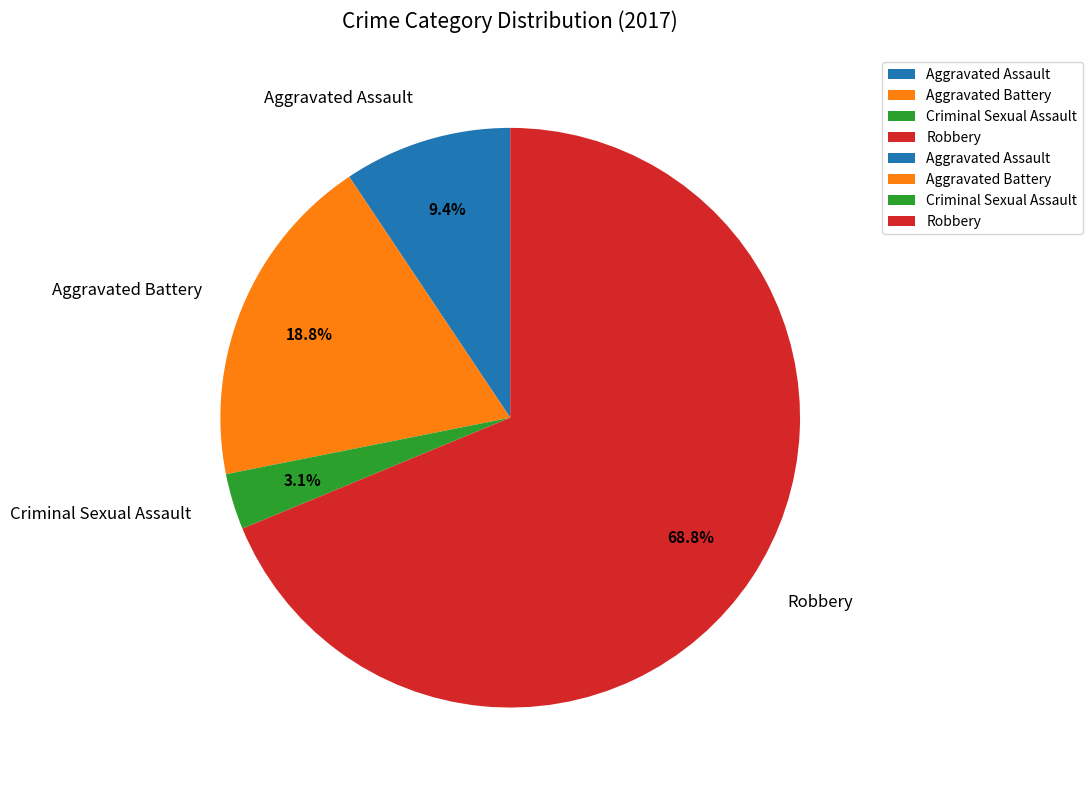

Combined, do Robbery and Aggravated Battery account for over 50%?

Yes